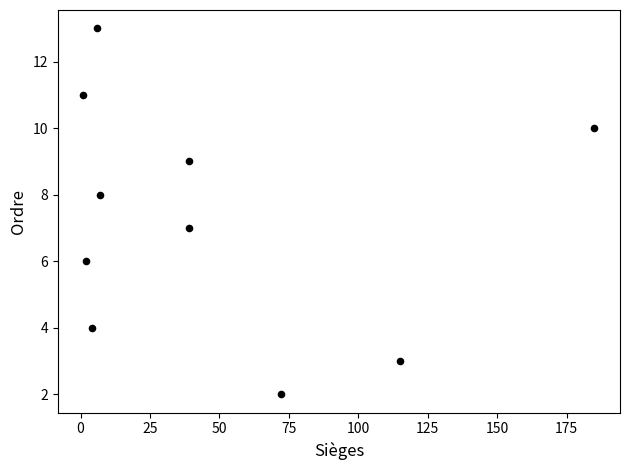

What is the range of Y values (max minus min)?

11